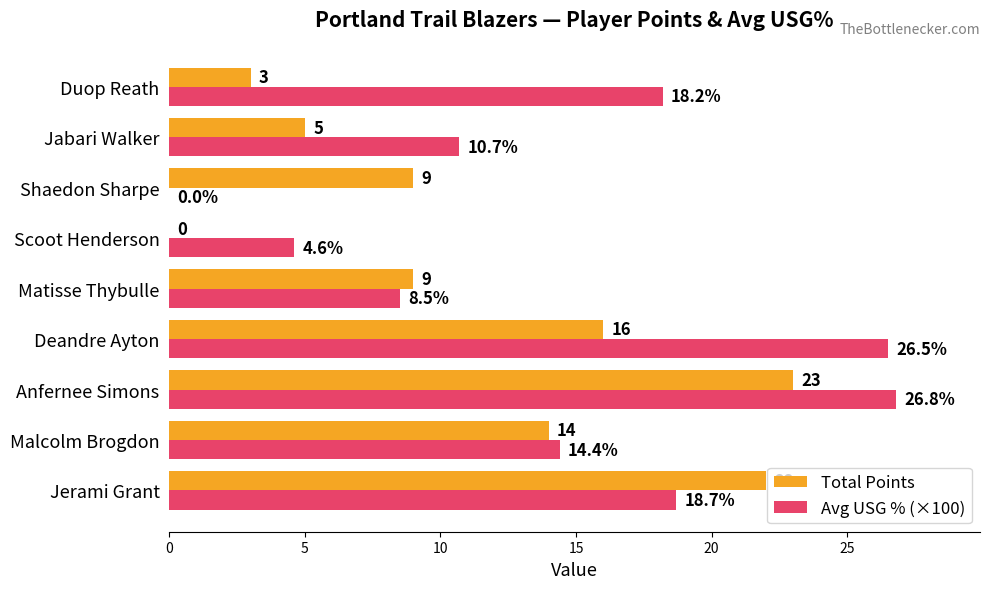

What is the highest value of the Total Points series?

23.0